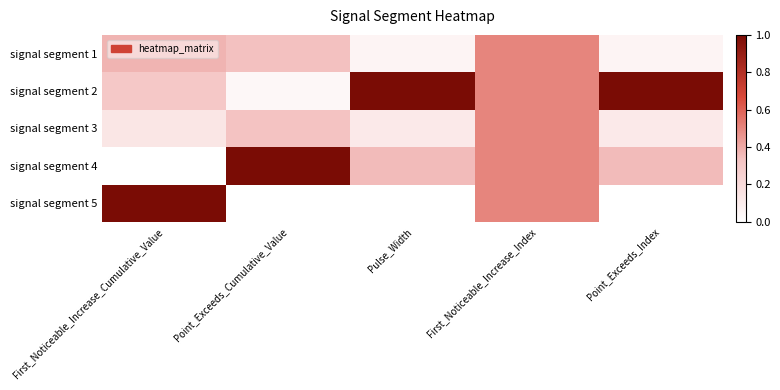

Which label corresponds to the largest value in the chart?

Pulse_Width